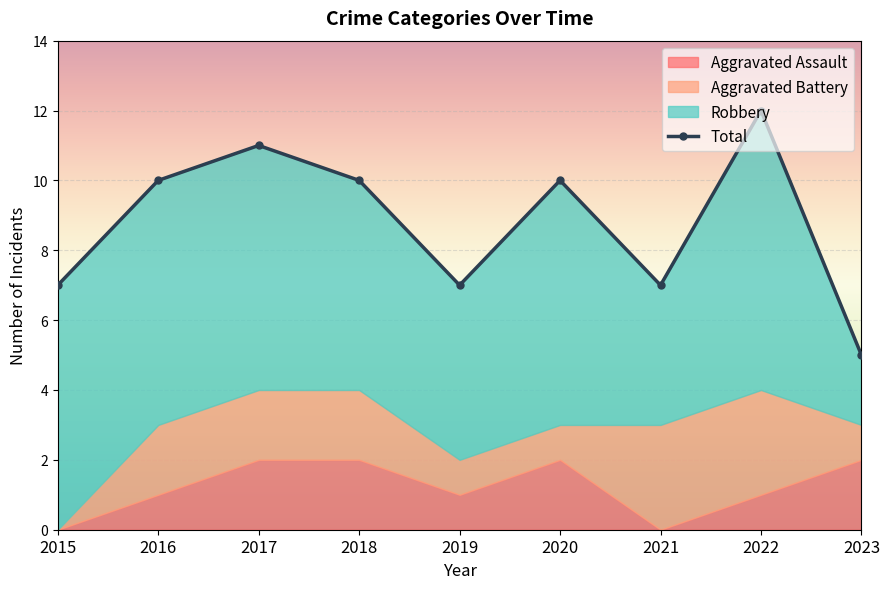

What value does the Aggravated Battery series have at 2016?

2